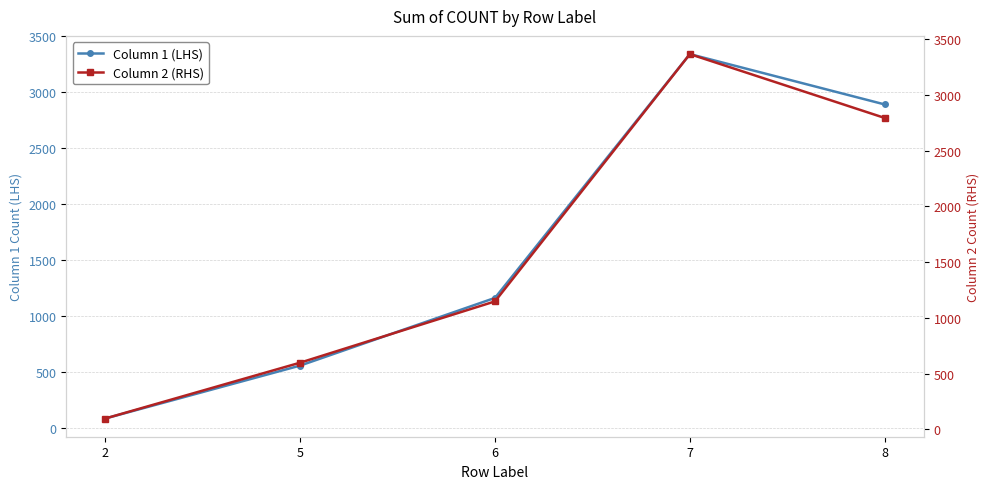

Which category has the lowest value in the Column 1 (LHS) series?

2